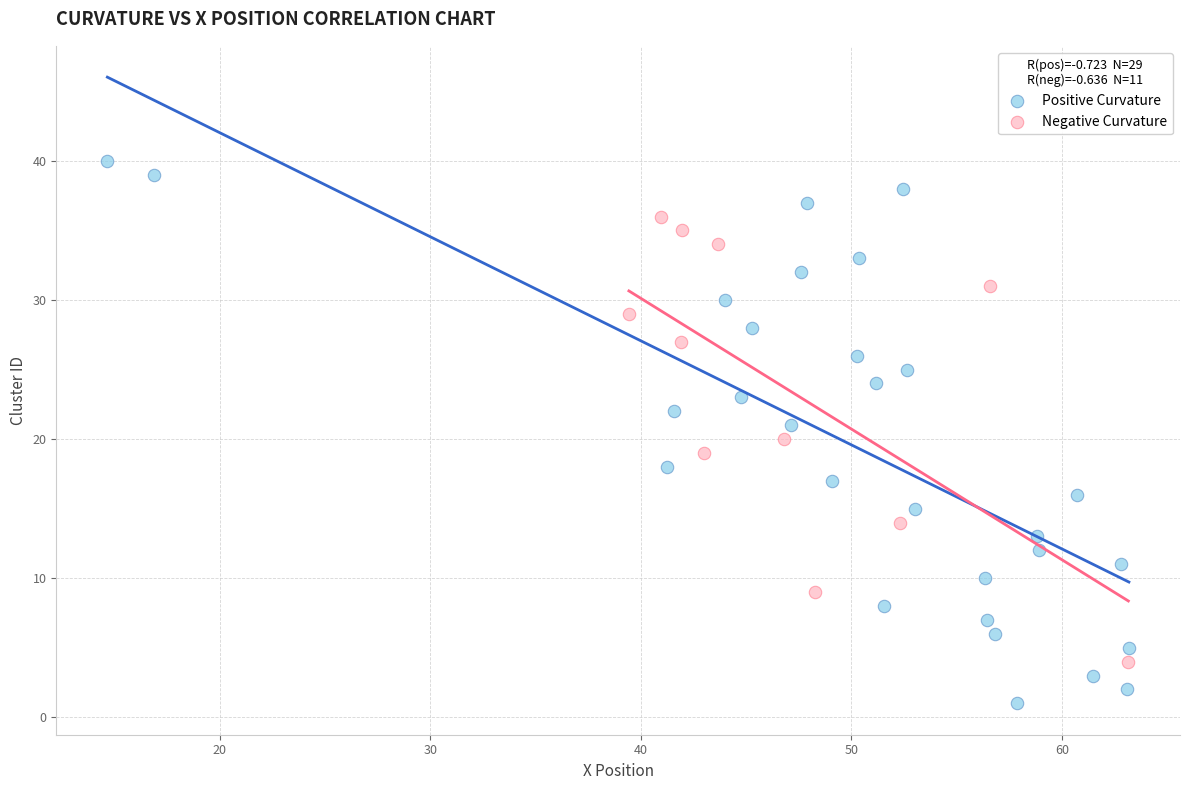

Which series contains the highest Y value?

Positive Curvature